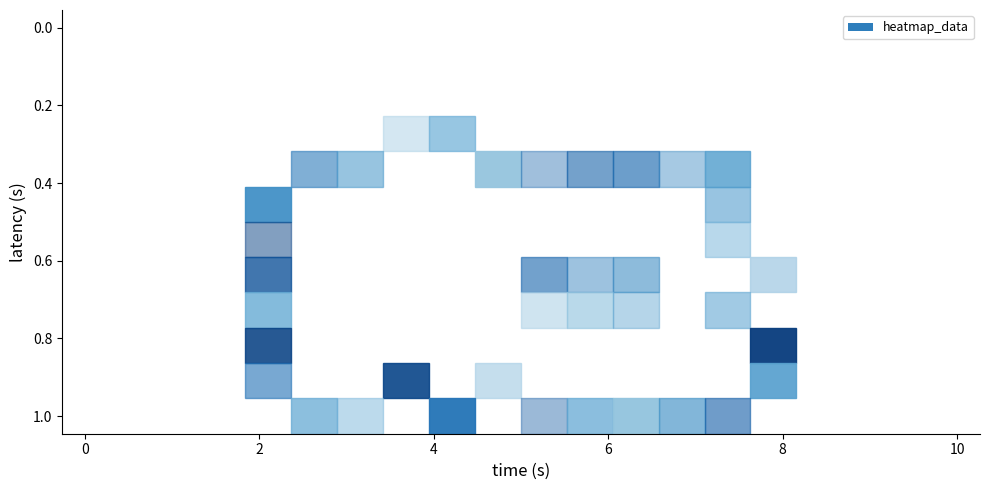

What is the minimum value shown in the chart?

1.0